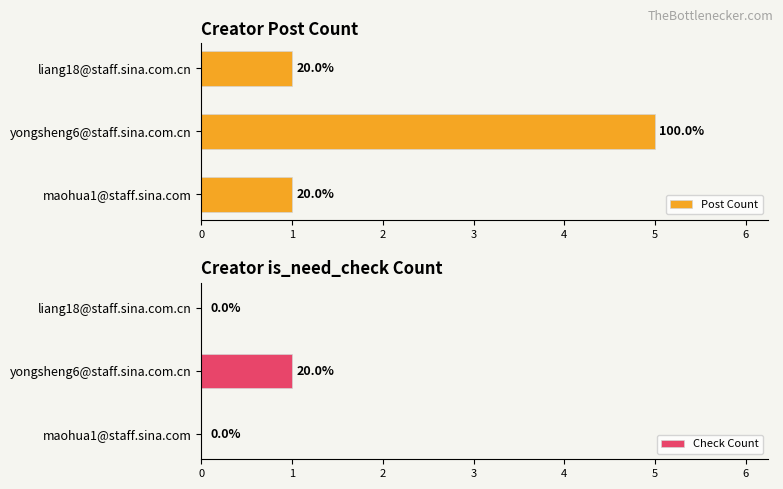

Are the bars horizontal?

Yes